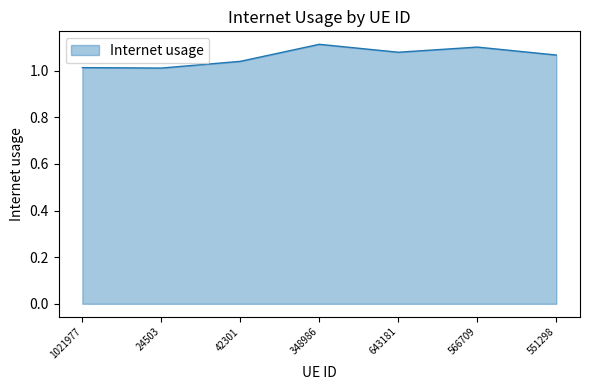

How many lines are shown in the chart?

1